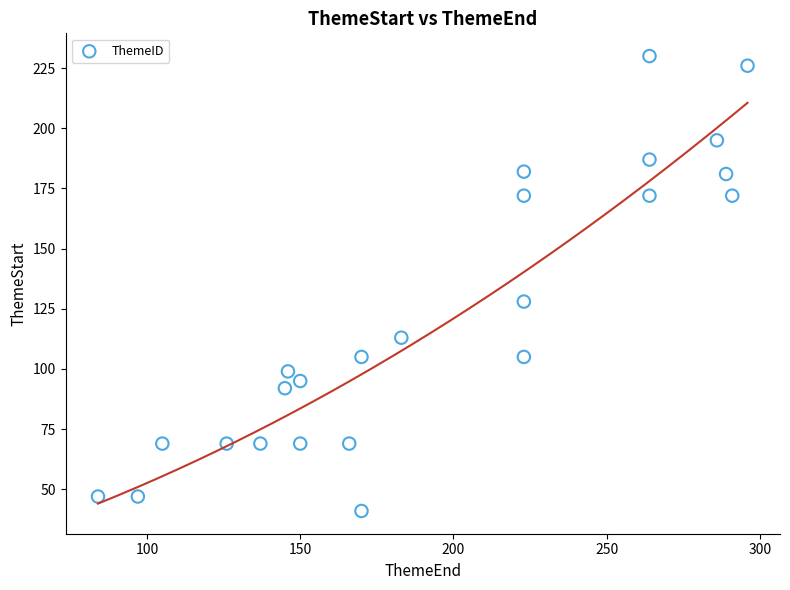

What is the range of Y values (max minus min)?

189